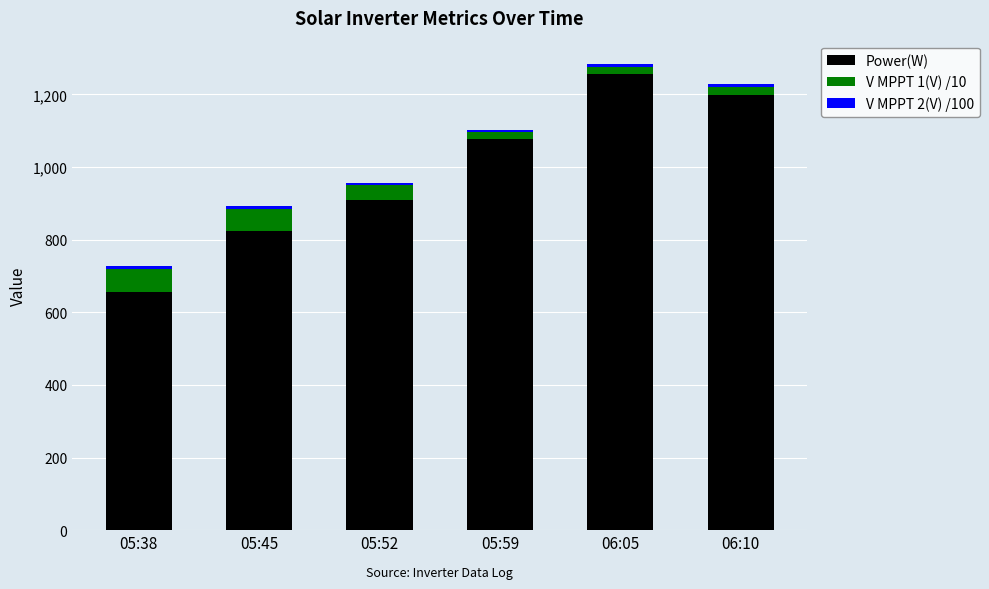

What is the average value of the Power(W) series?

987.0